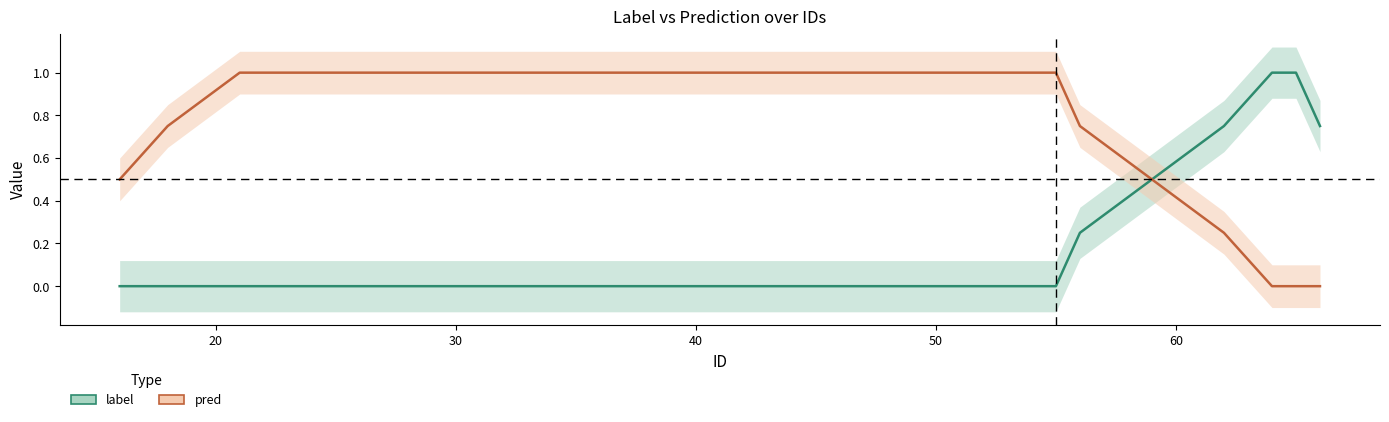

True or false: pred has a value of 1.3 at 7.

False